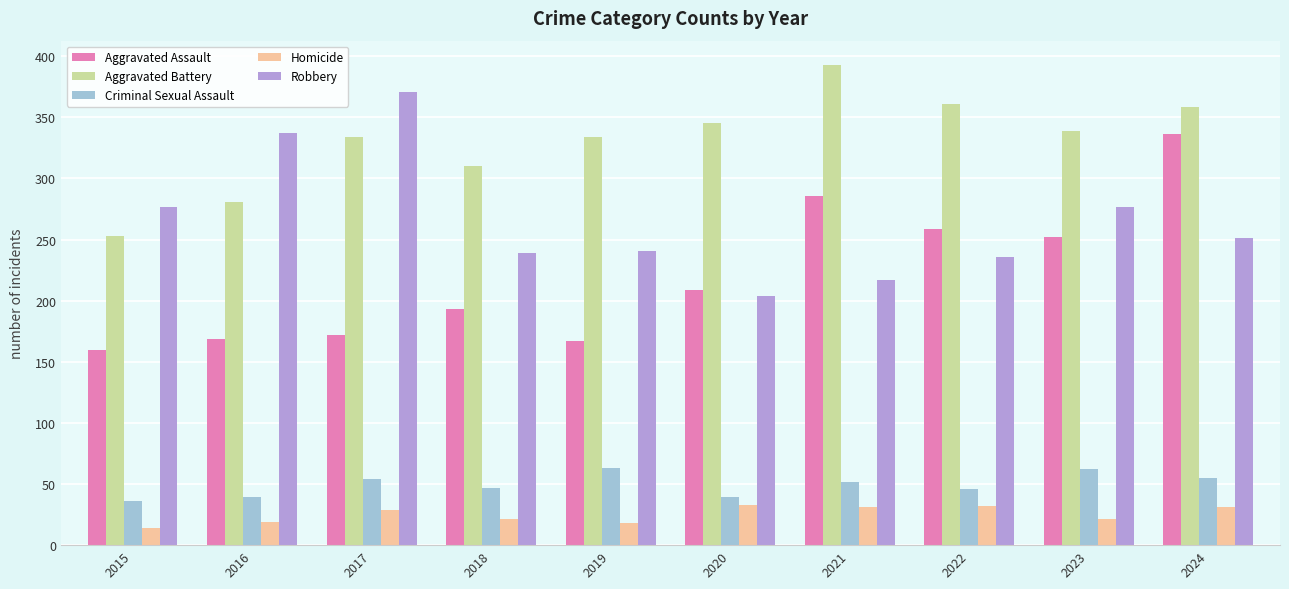

True or false: Aggravated Assault has a value of 464 at 2021.

False